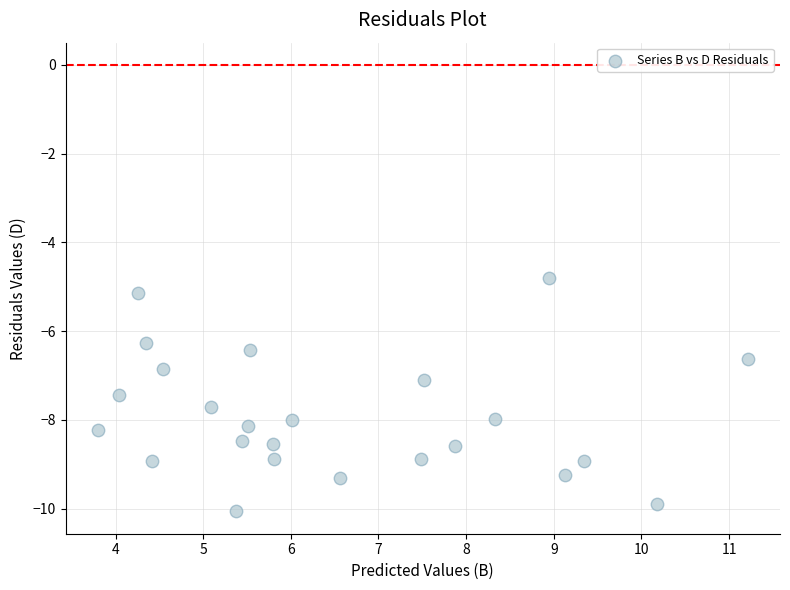

What is the range of X values (max minus min)?

7.4